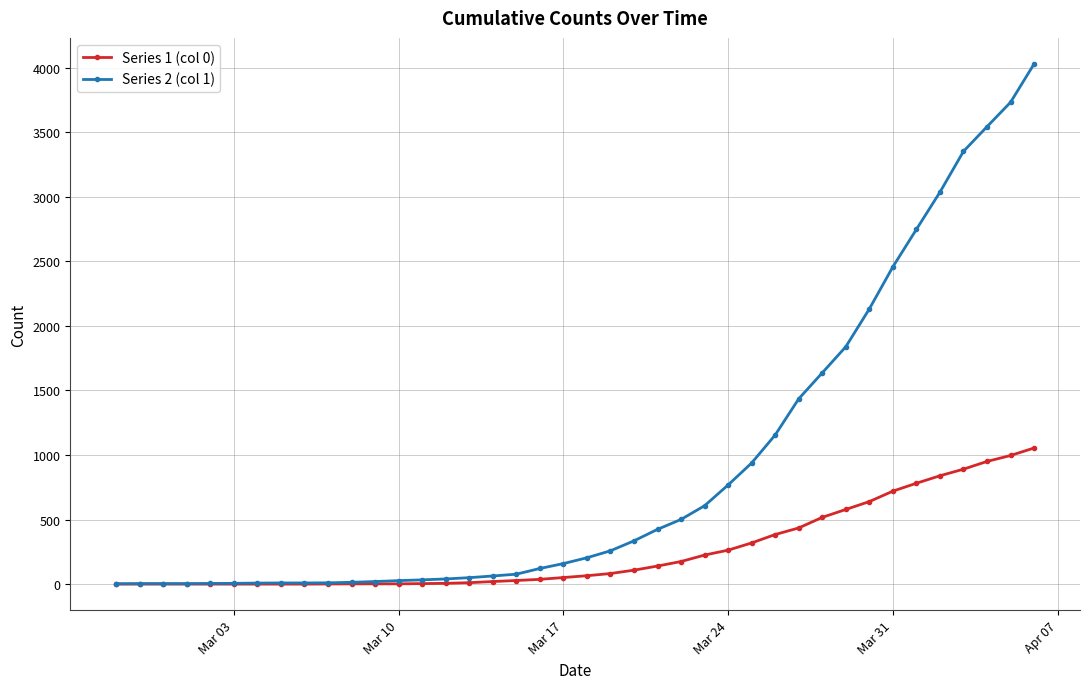

Which series has the largest total across all categories?

Series 2 (col 1)